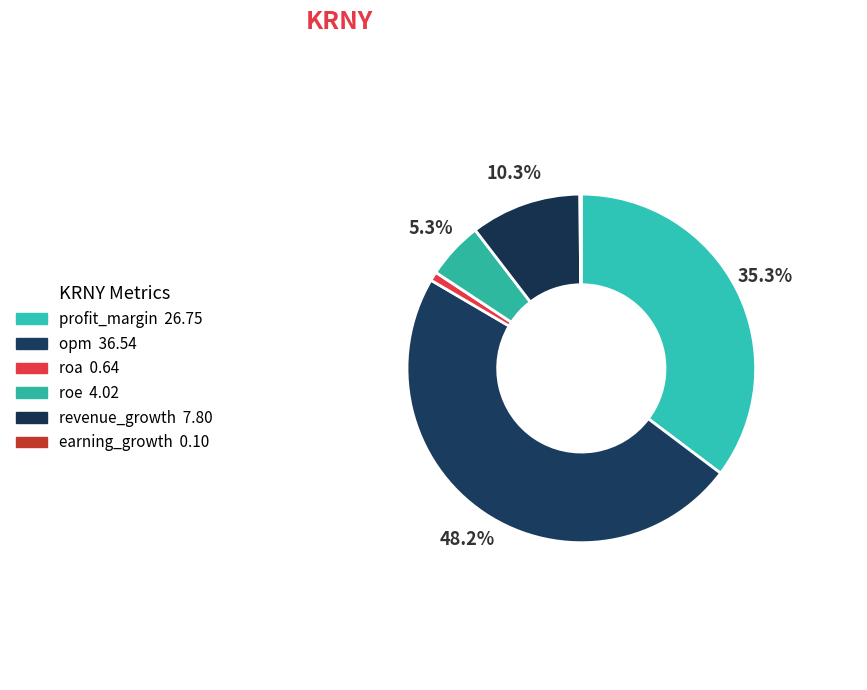

The opm slice represents 58% of the pie. True or false?

False